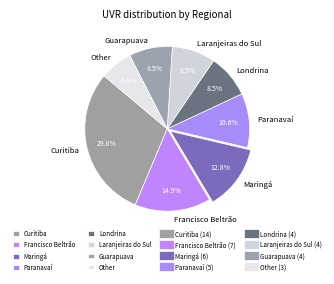

How many segments does this pie chart have?

8